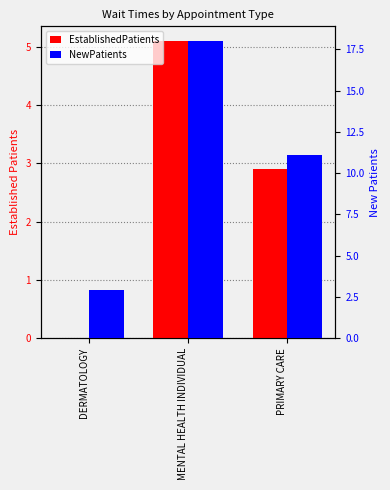

List the series in order of their peak value, lowest first.

EstablishedPatients, NewPatients